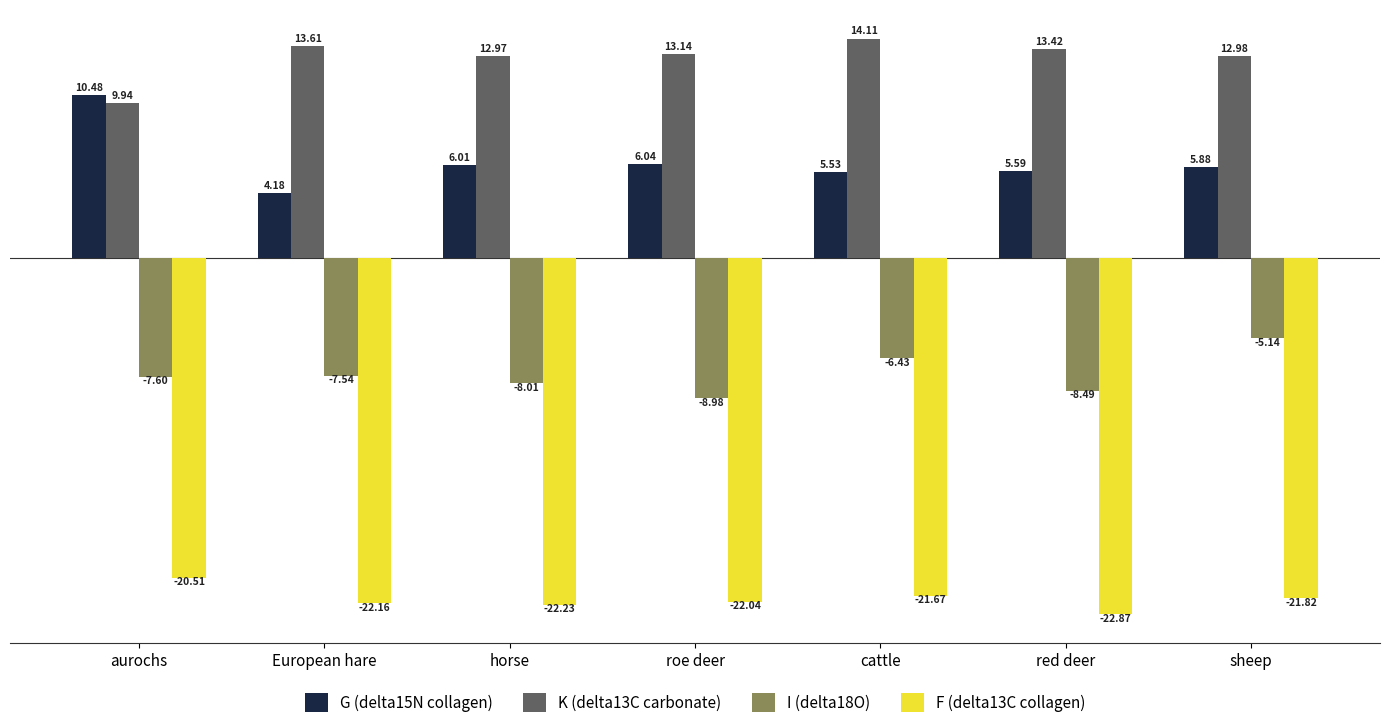

What is the spread (max minus min) of values at roe deer?

35.2